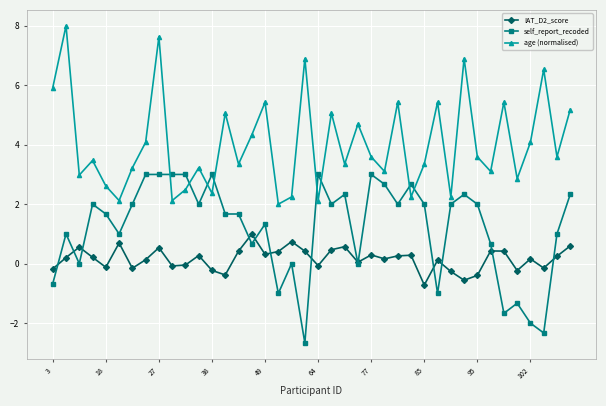

True or false: IAT_D2_score and age (normalised) intersect in this chart.

False